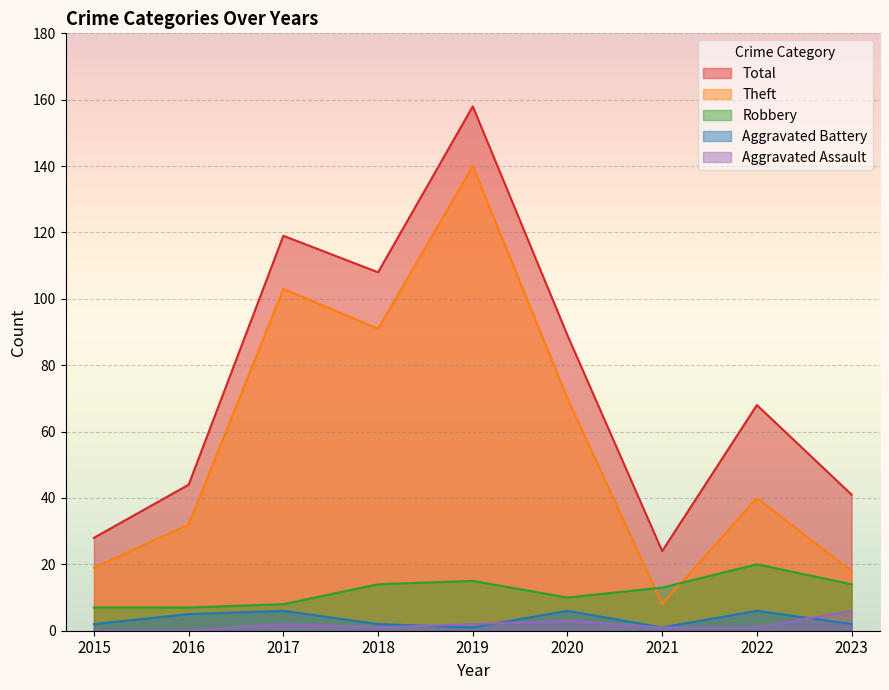

What are all the series names shown in the legend?

Total, Theft, Robbery, Aggravated Battery, Aggravated Assault